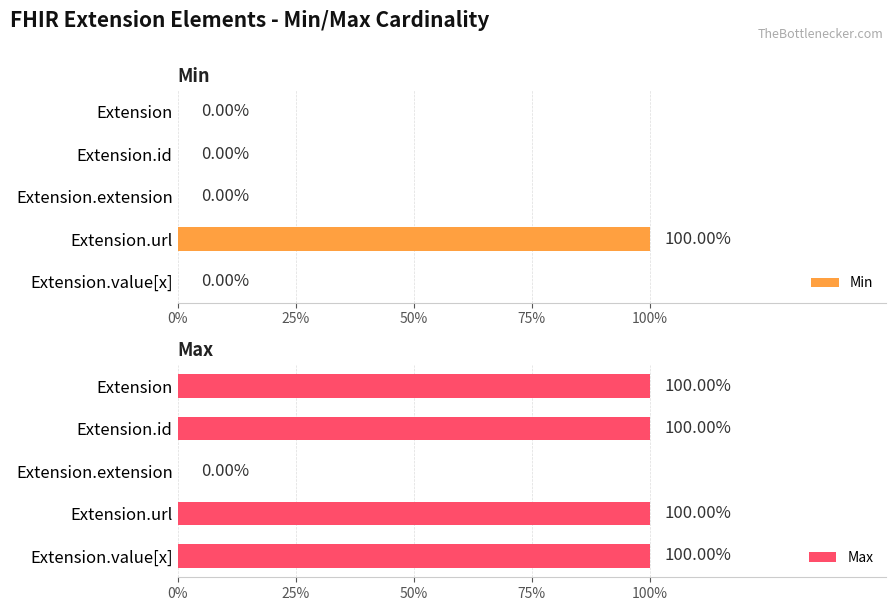

How many bars are there in each group?

2